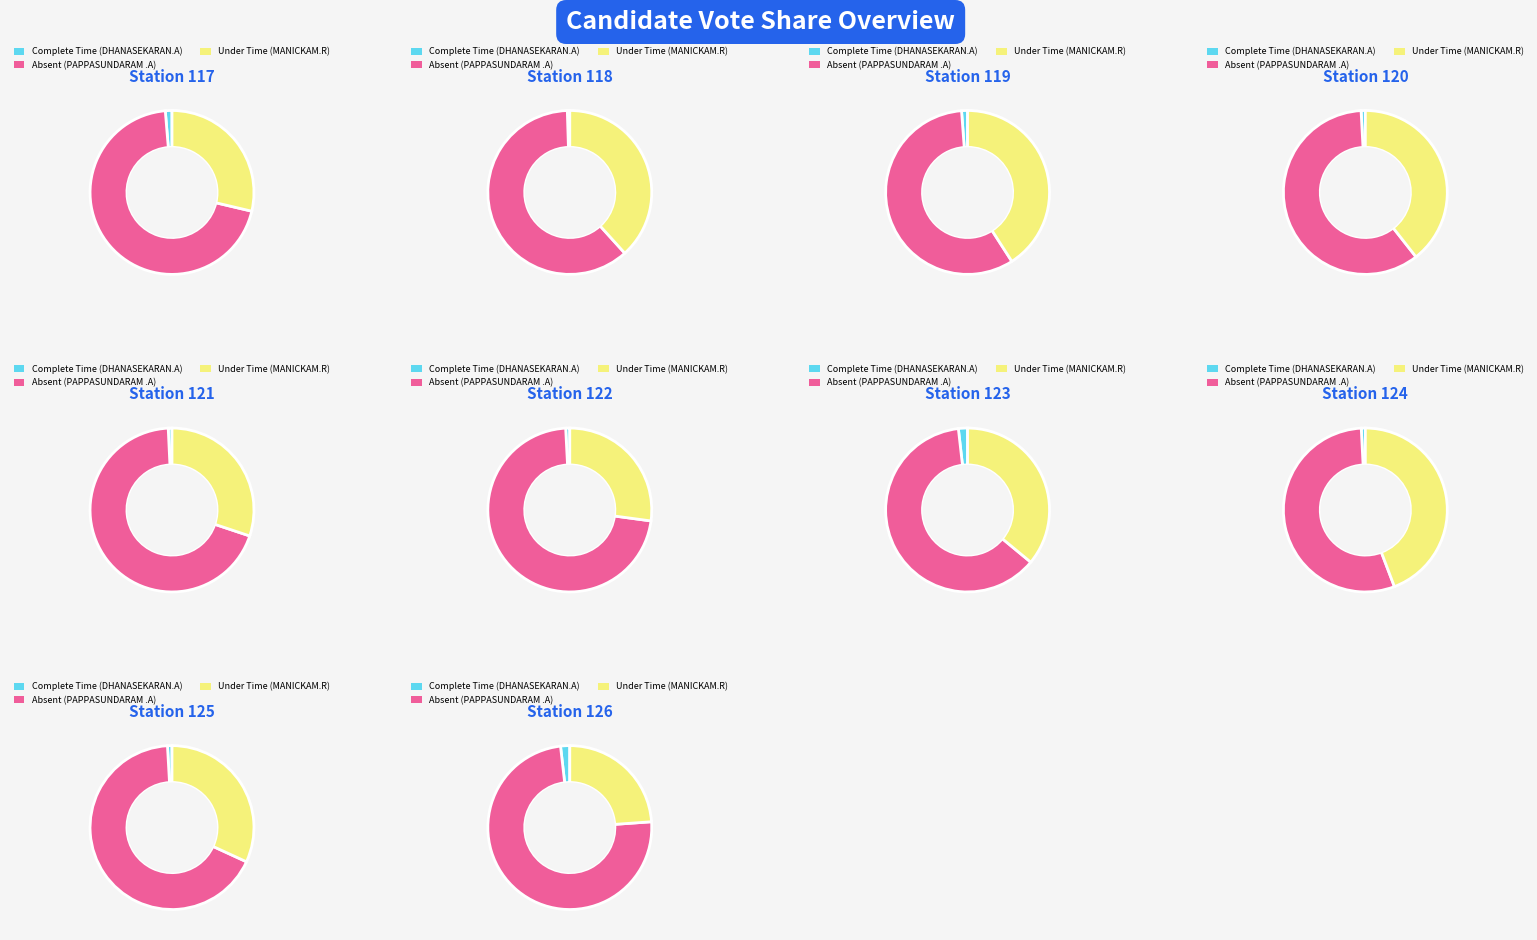

Which has a higher value, 119 or 123?

123